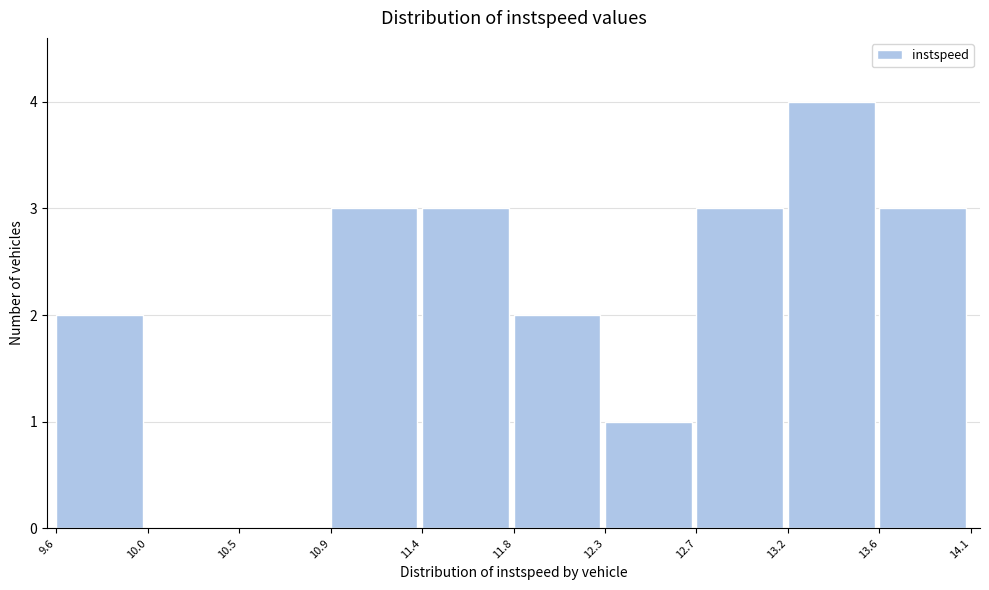

How tall is the bar that spans 10.9 to 11.4 on the x-axis? The values are not printed on the chart, so give them approximately, as read against the axis.

3